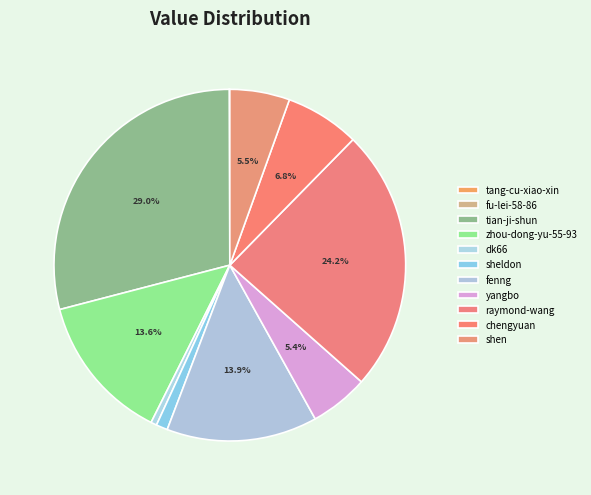

True or false: yangbo accounts for 5% of the total.

True